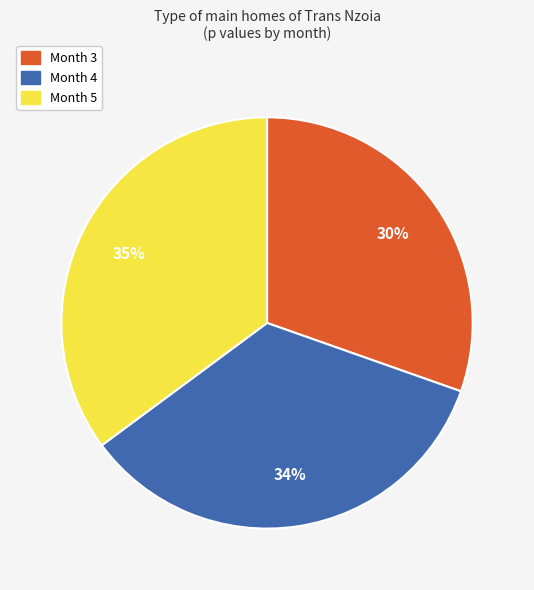

To the nearest percent, what percentage of the pie is Month 3?

30%